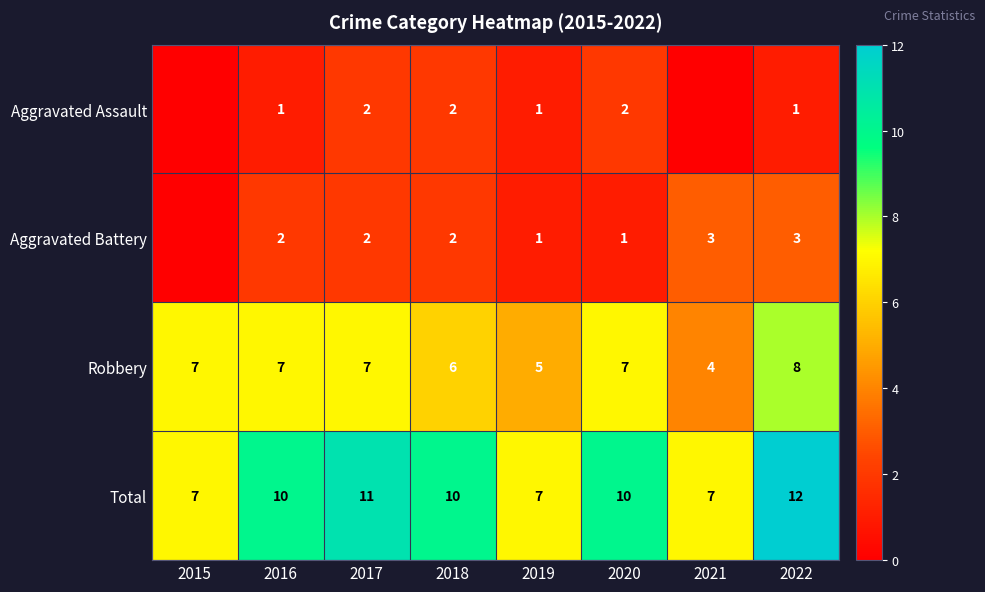

What is the difference between the second highest and minimum values in the Total series?

4